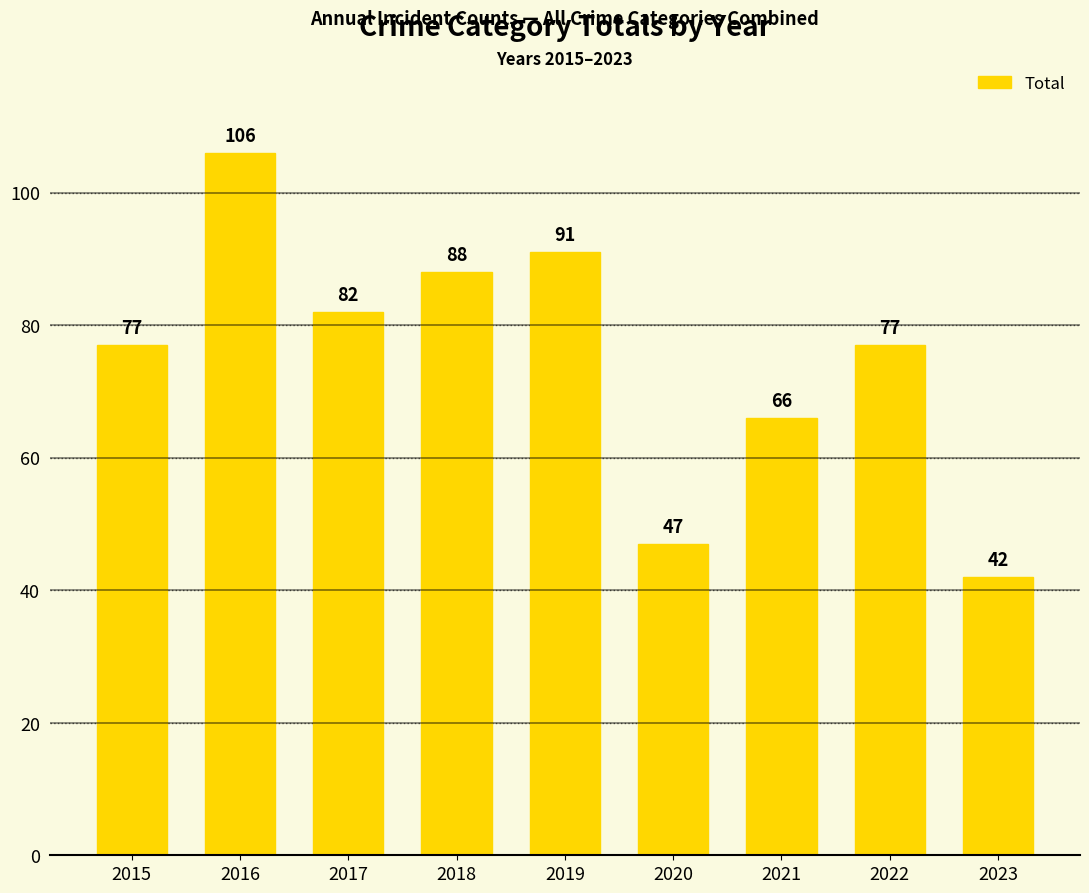

What is the approximate value at 2022, to the nearest 10?

80